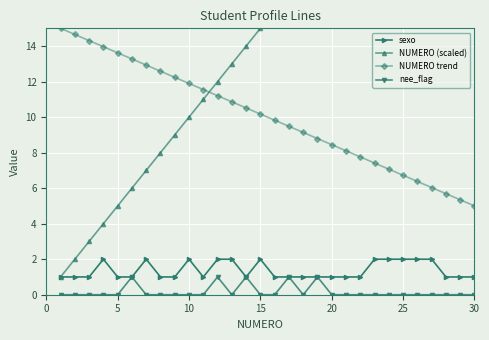

What is the difference between the second highest and minimum values in the NUMERO trend series?

9.7